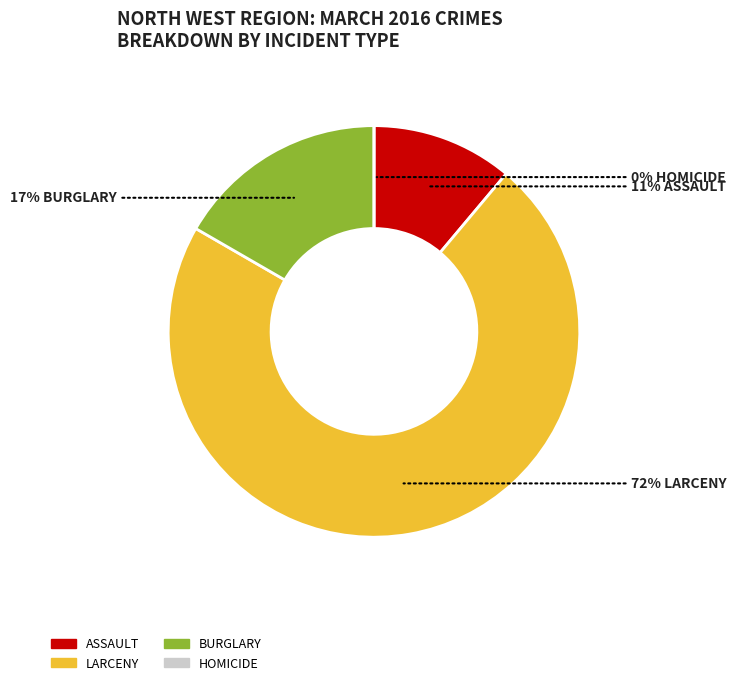

Is LARCENY the majority of the pie?

Yes